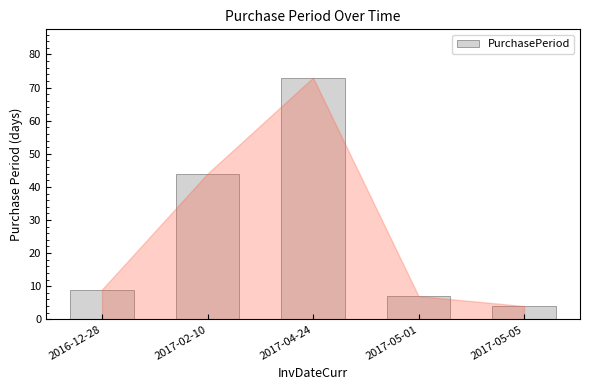

Rank the categories by value from highest to lowest.

2017-04-24, 2017-02-10, 2016-12-28, 2017-05-01, 2017-05-05